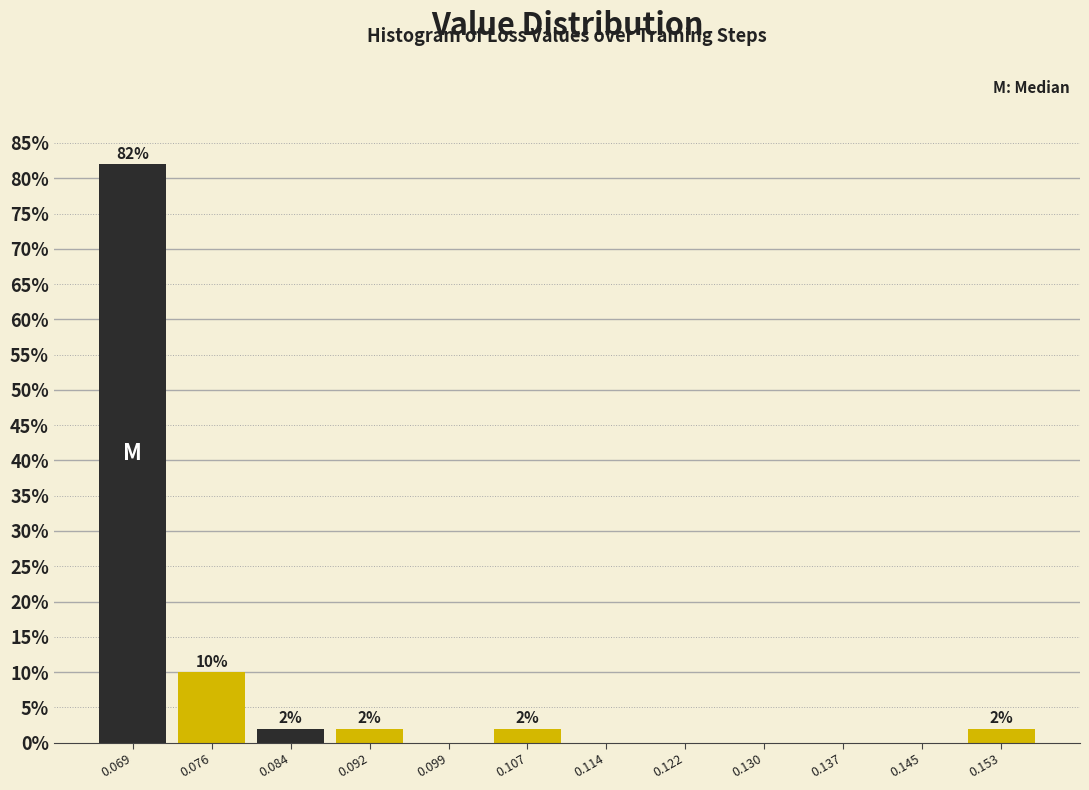

Which range on the x-axis has the tallest bar?

0.065 to 0.072